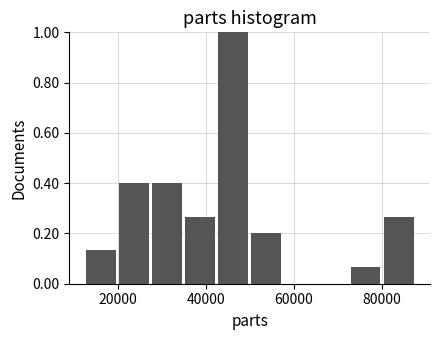

Around what value on the x-axis is the tallest bar? Give the approximate position of its centre, as read against the axis.

46000